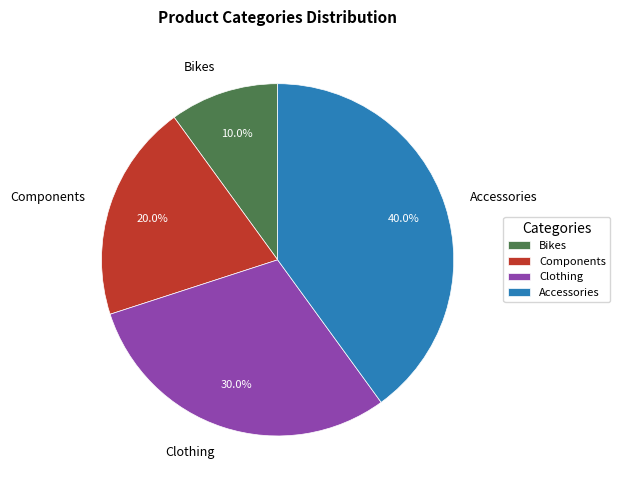

True or false: Accessories accounts for 40% of the total.

True